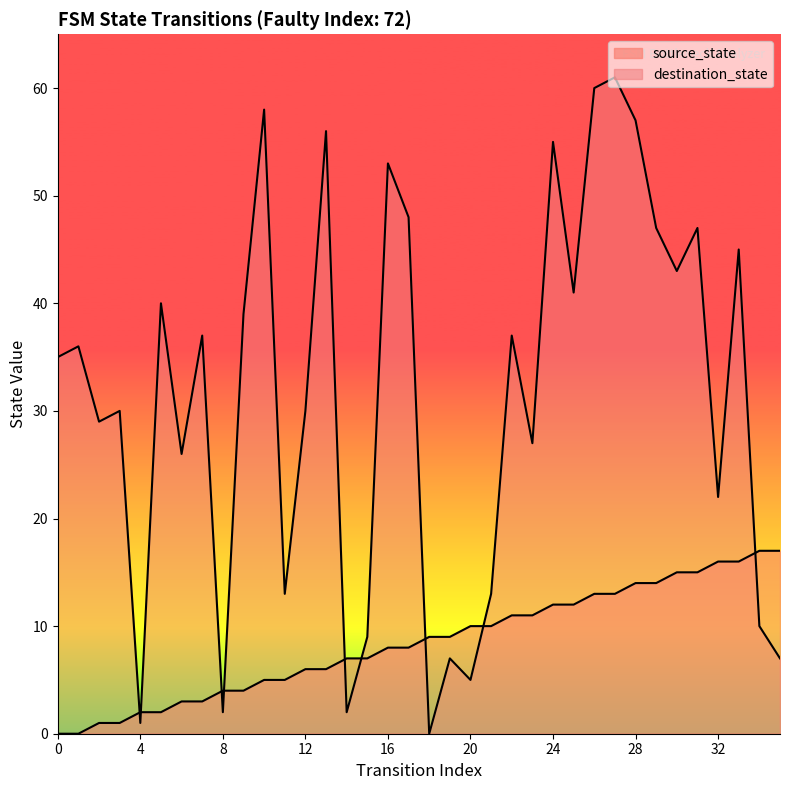

Is it true that destination_state equals 14 at 31?

False